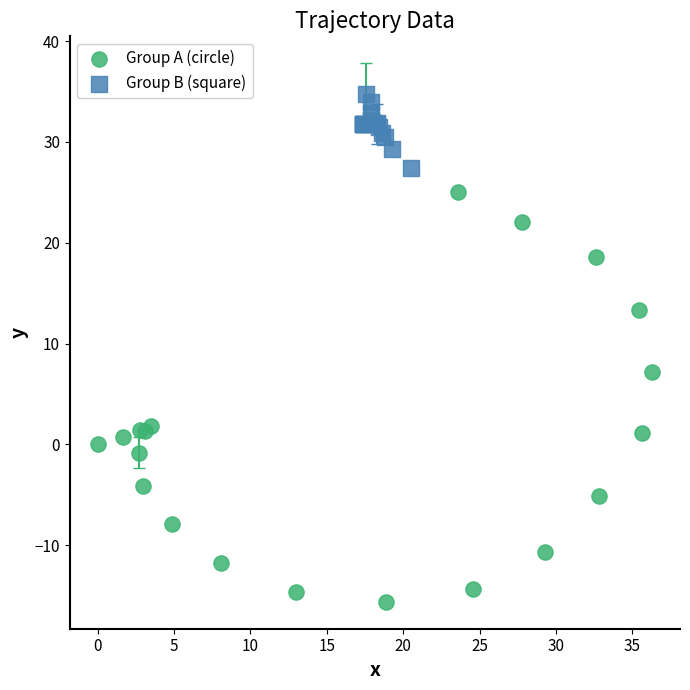

Which series contains the highest Y value?

Group B (square)